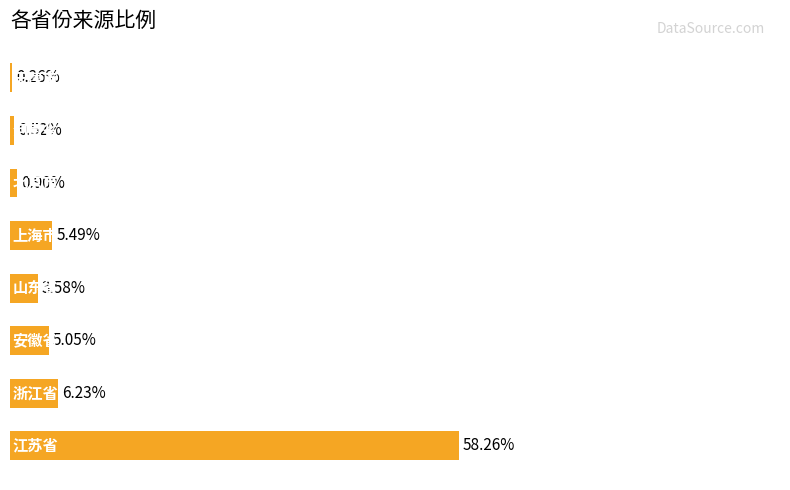

How many bars are there in total?

8